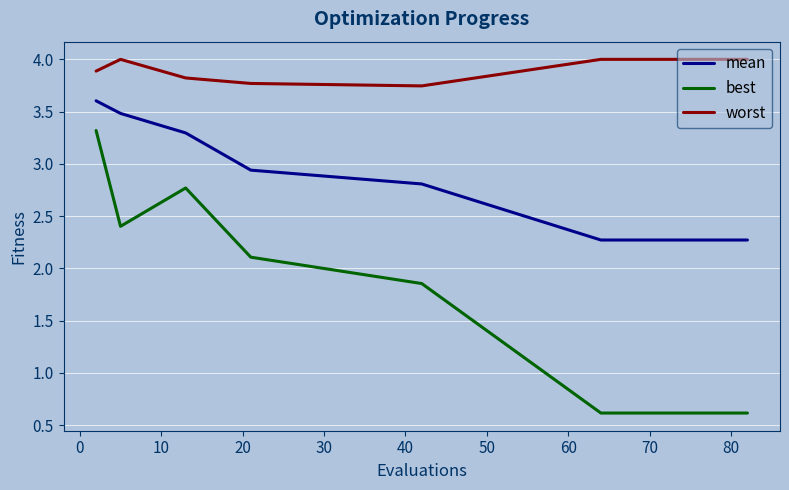

What is the smallest value displayed?

0.6